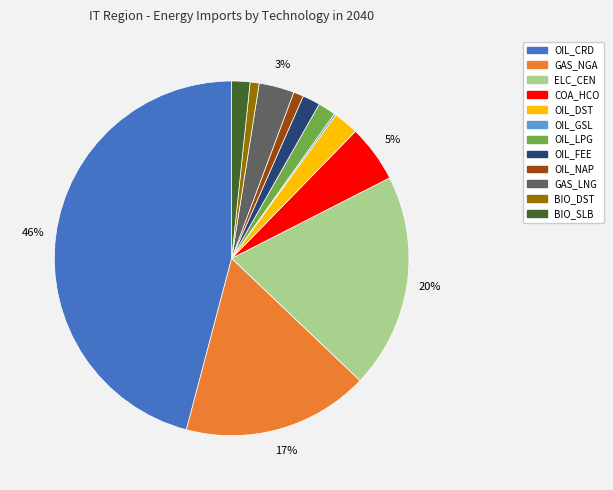

To the nearest percent, what is the average slice percentage?

8%